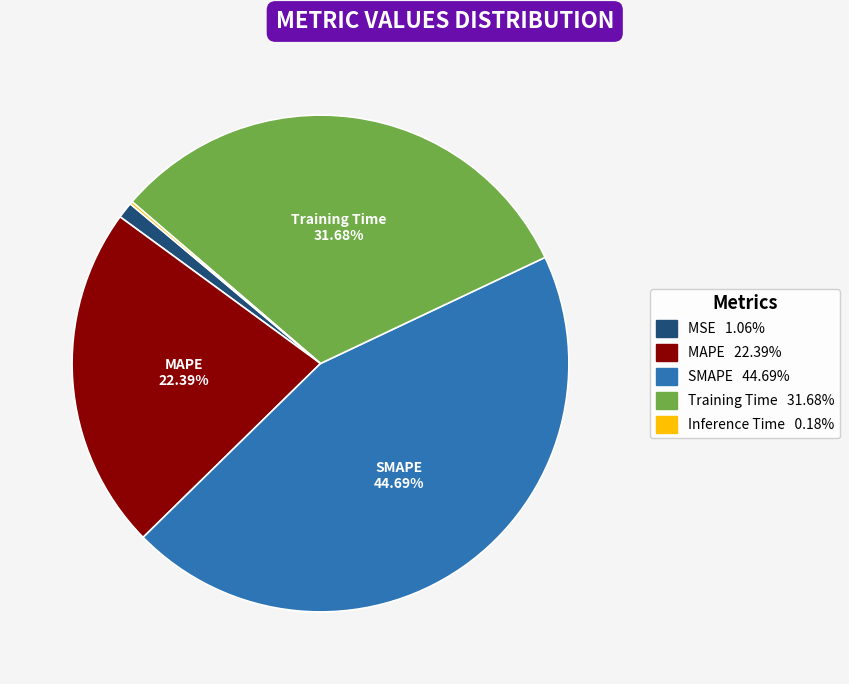

Does any single category account for the majority?

No